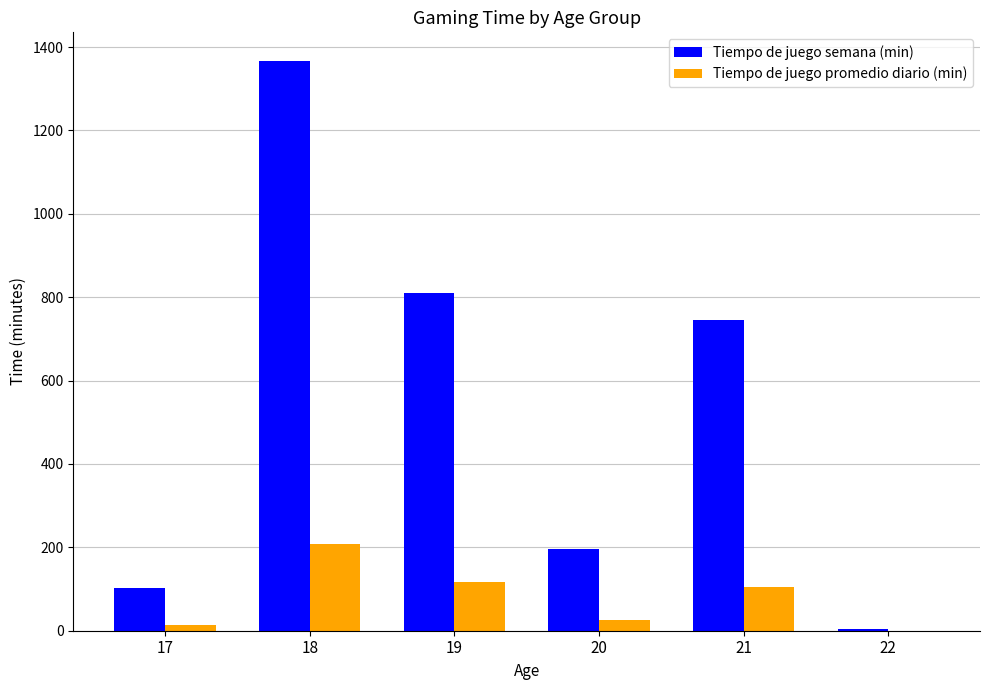

Reading left to right, what are all the values shown in this chart?

Tiempo de juego semana (min): 103	1367	809	195	746	3
Tiempo de juego promedio diario (min): 14	209	118	26	105	0